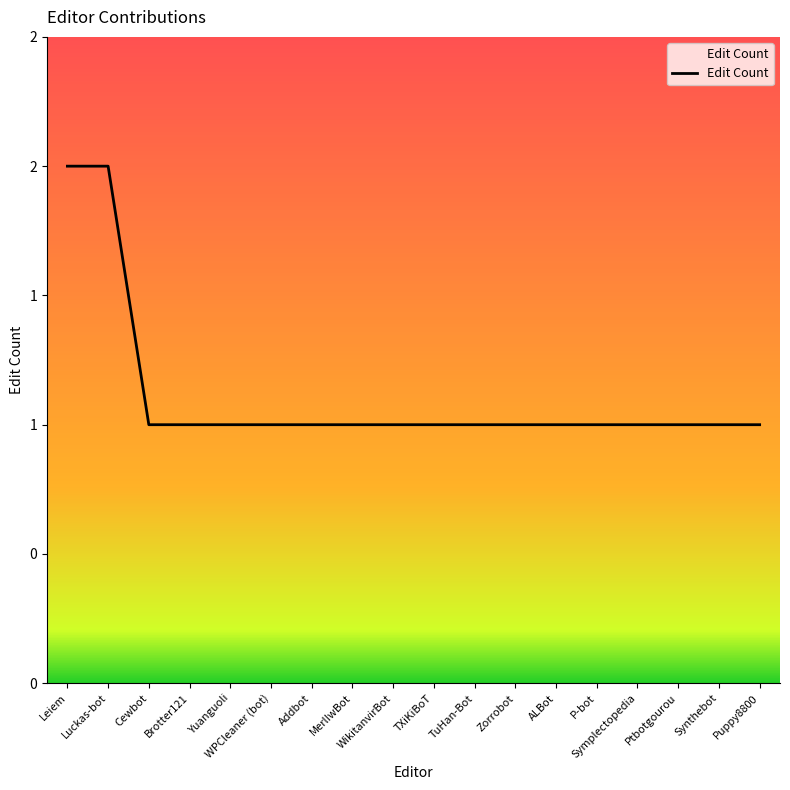

Reading right to left, what are all the values shown in this chart?

1	1	1	1	1	1	1	1	1	1	1	1	1	1	1	1	2	2